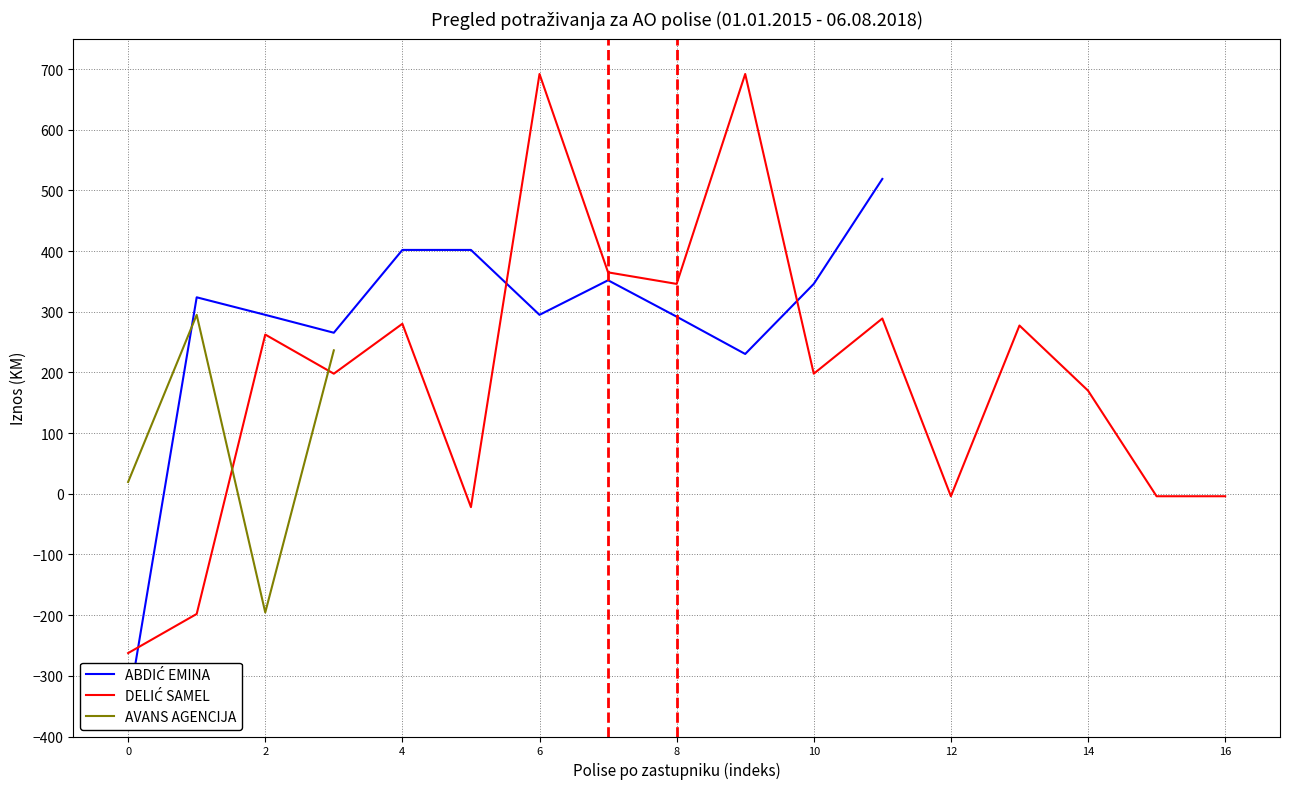

The value of DELIĆ SAMEL at 9 is 423.8. True or false?

False